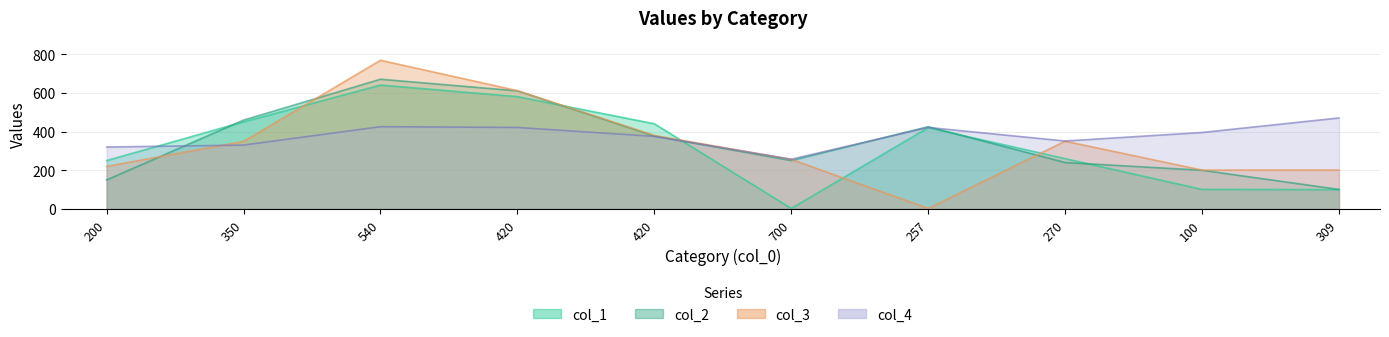

At how many categories does at least one series exceed 439?

5